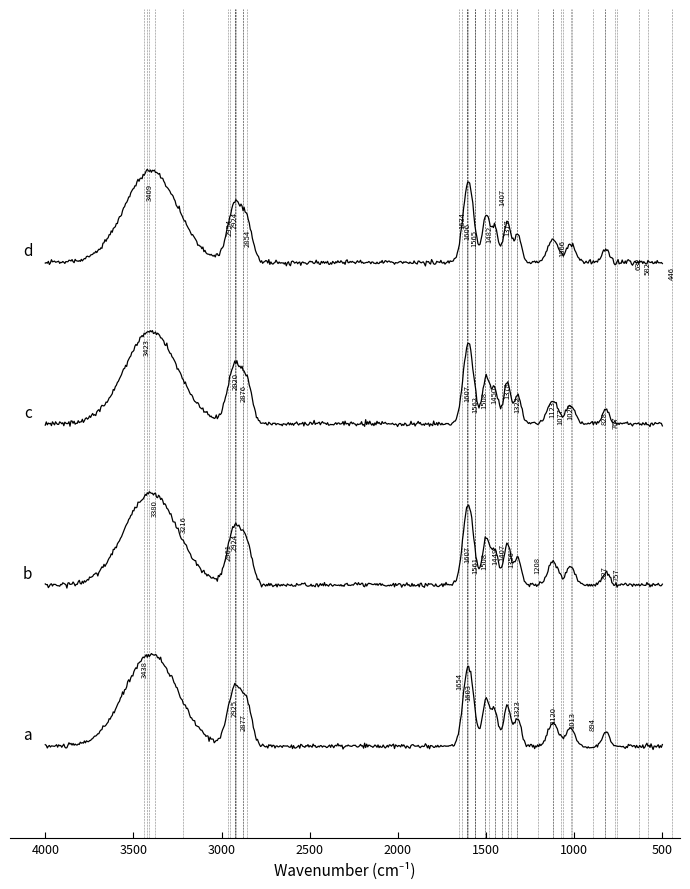

True or false: b and d cross at least once.

False